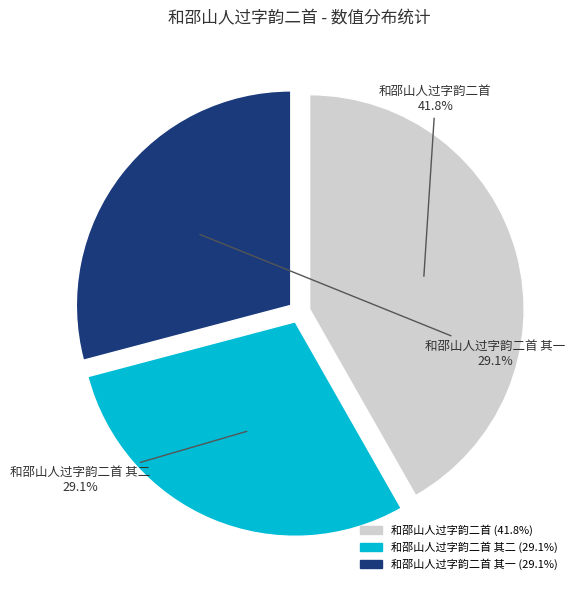

Is there a majority slice in this chart?

No